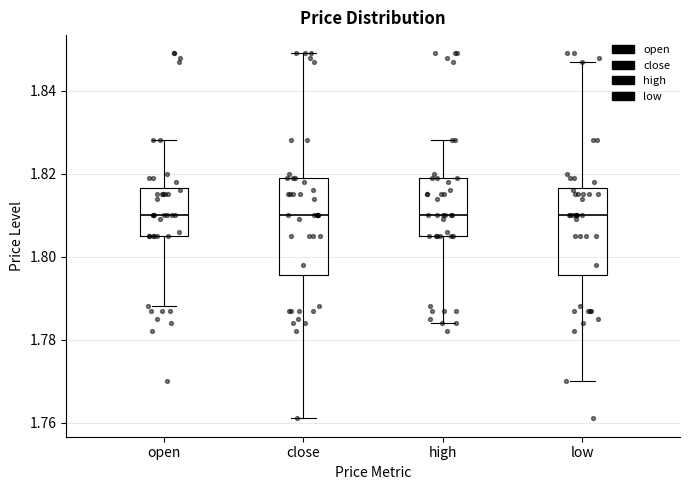

Which box is the tallest, from its lower edge to its upper edge?

close